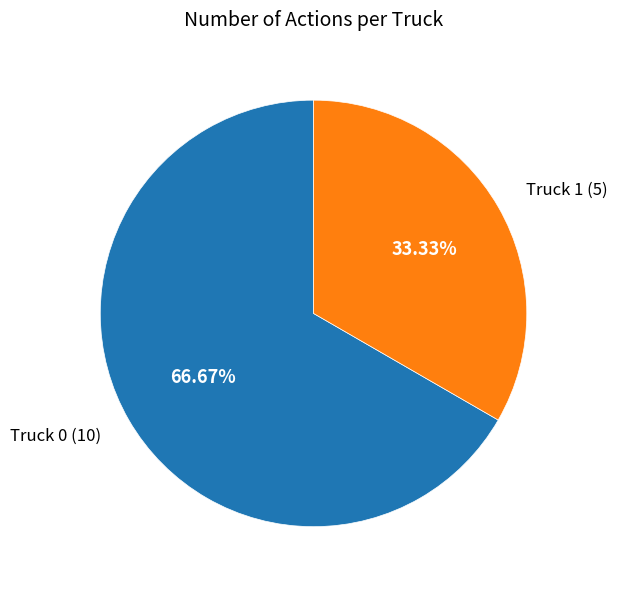

Is there a majority slice in this chart?

Yes